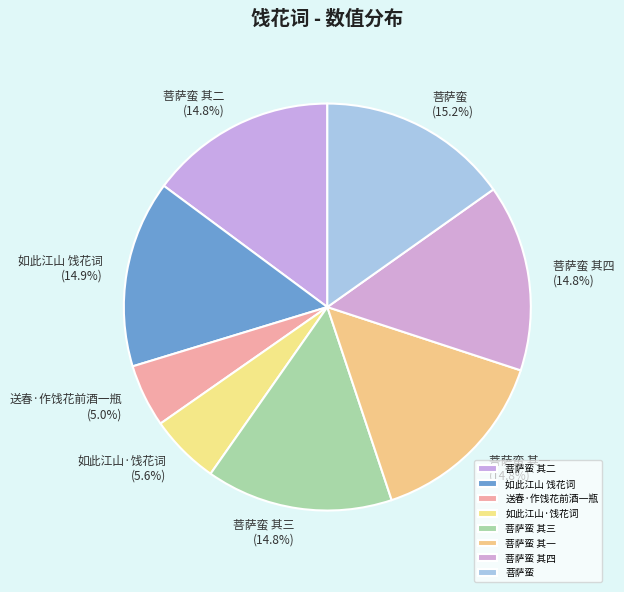

To the nearest percent, what is the combined percentage of 菩萨蛮 其三 and 菩萨蛮?

30%